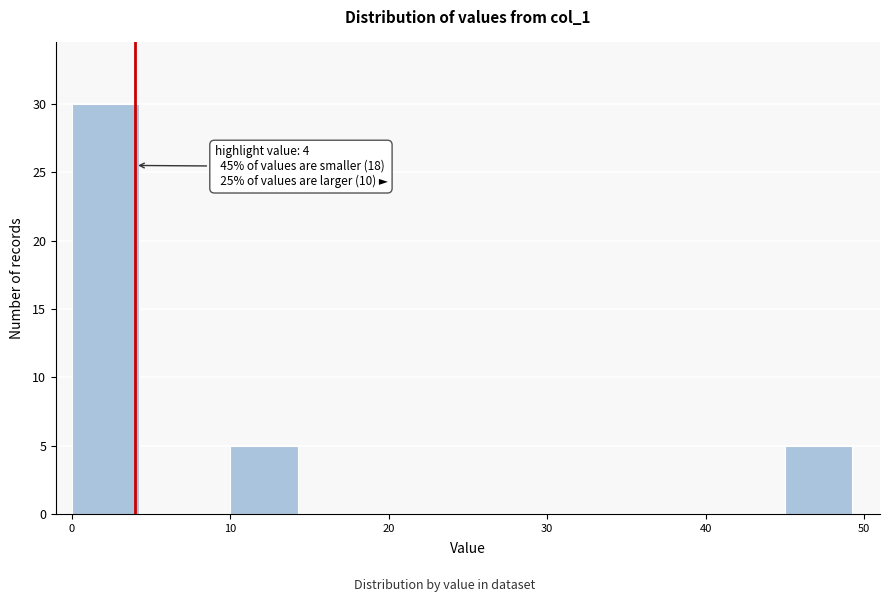

Over which range of the x-axis is the bar tallest?

0 to 5